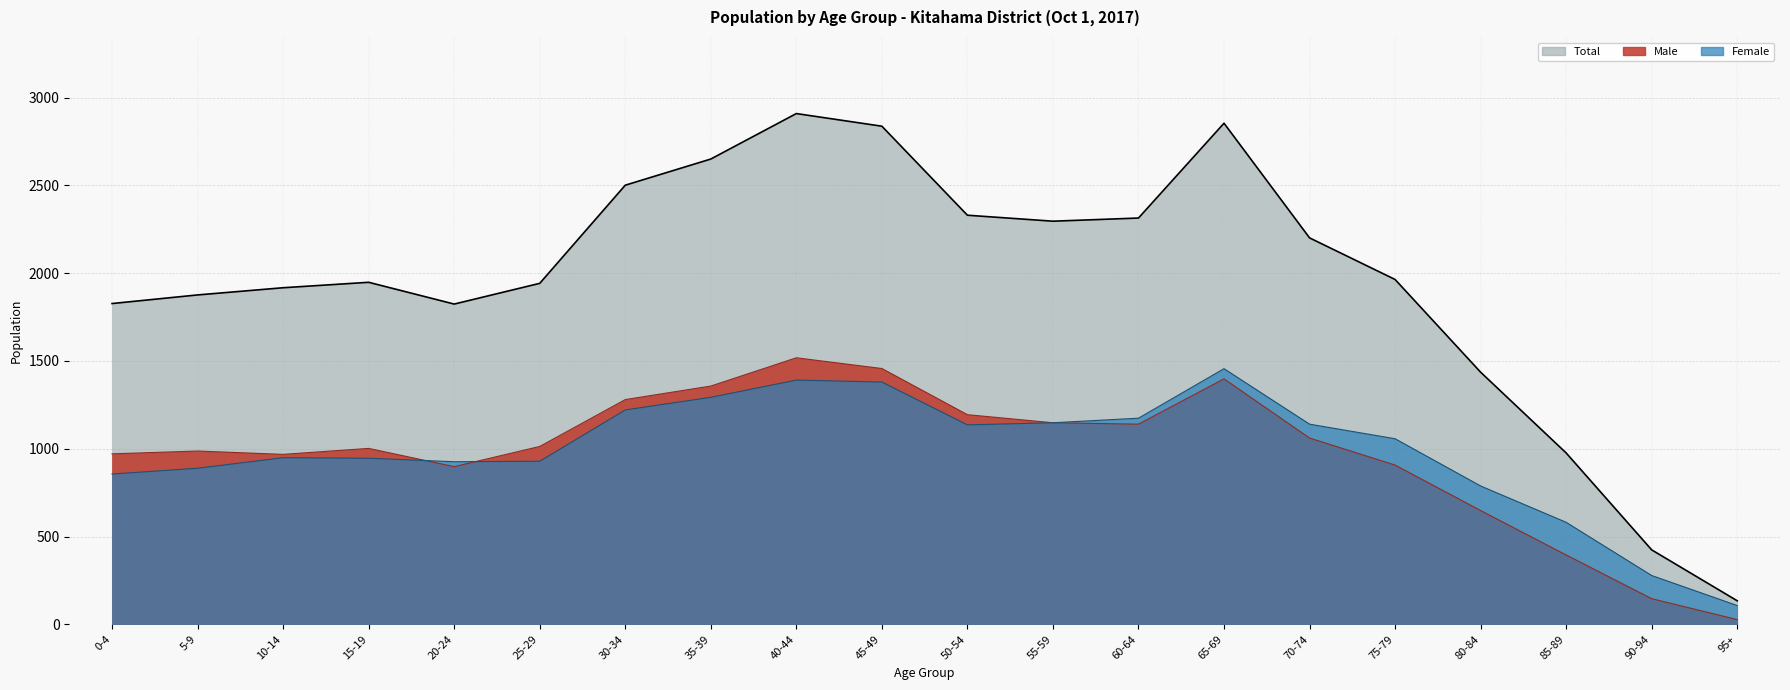

What is the label of the 6th point from the right?

70-74